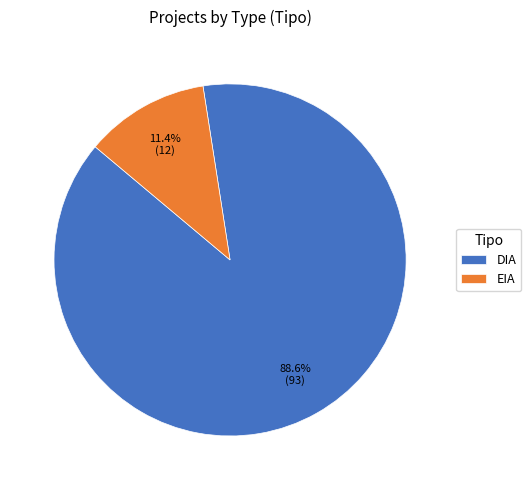

Which has a higher value, EIA or DIA?

DIA